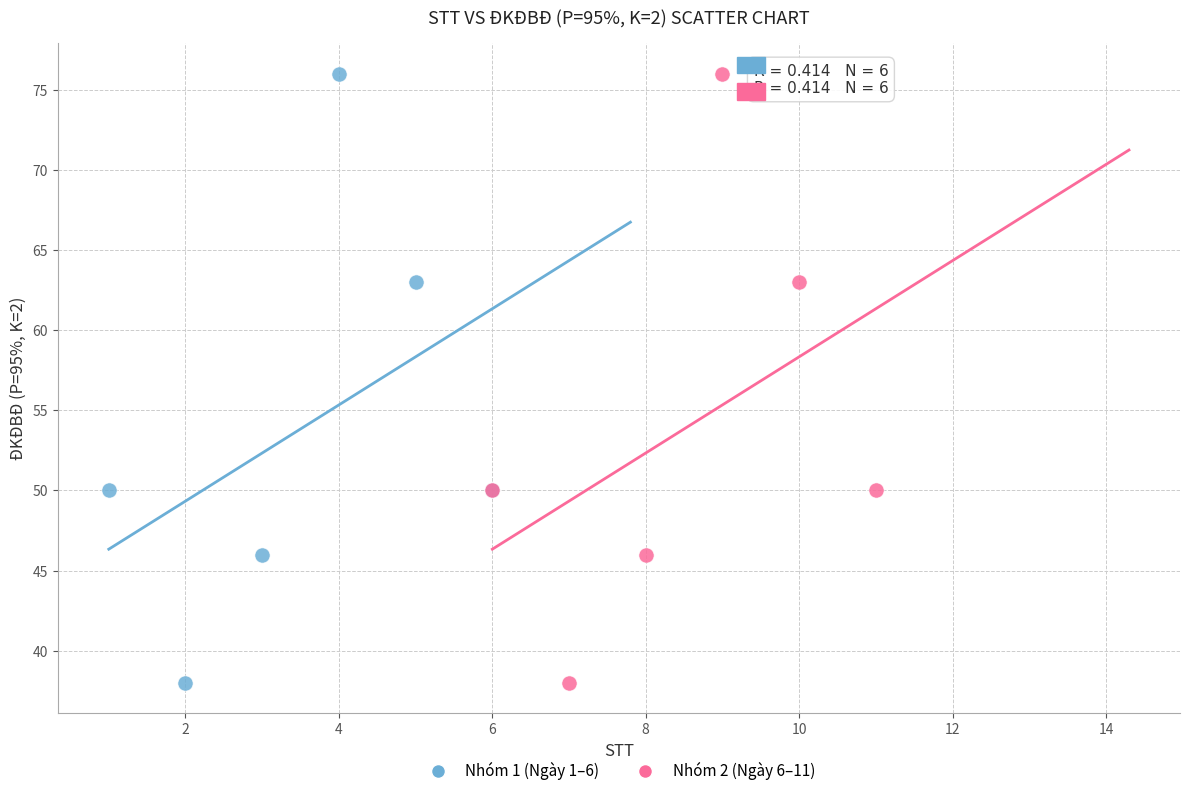

What are all the series names shown in the legend?

Nhóm 1 (Ngày 1–6), Nhóm 2 (Ngày 6–11)